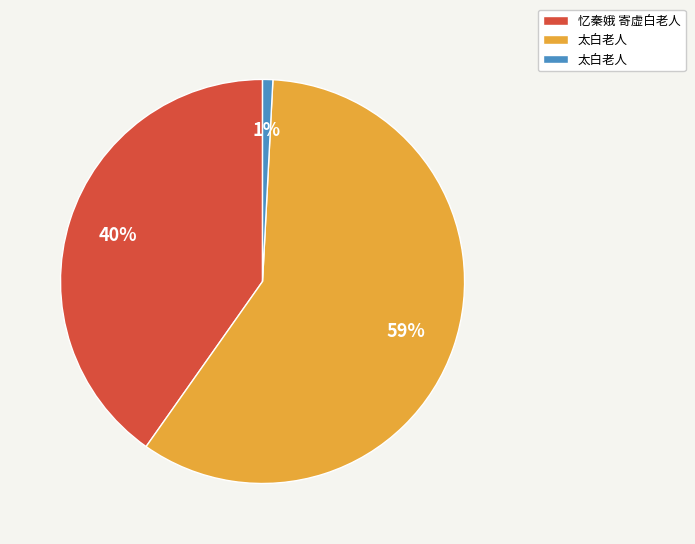

Is there a majority slice in this chart?

Yes